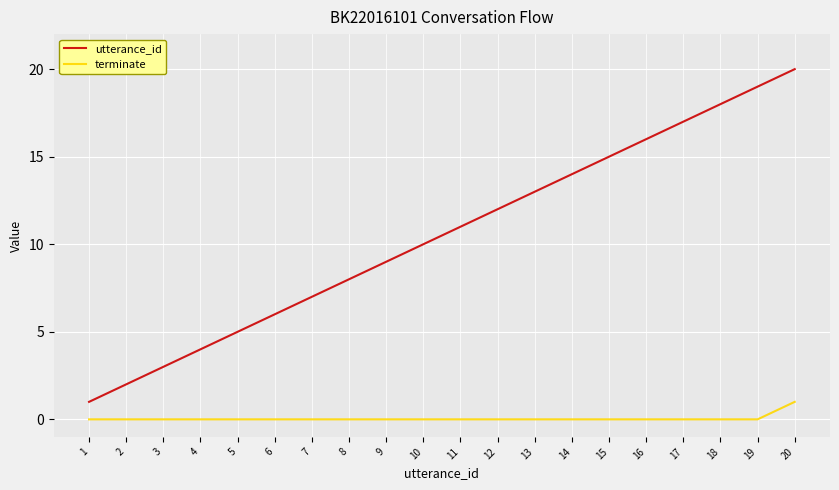

Which series has the largest total across all categories?

utterance_id